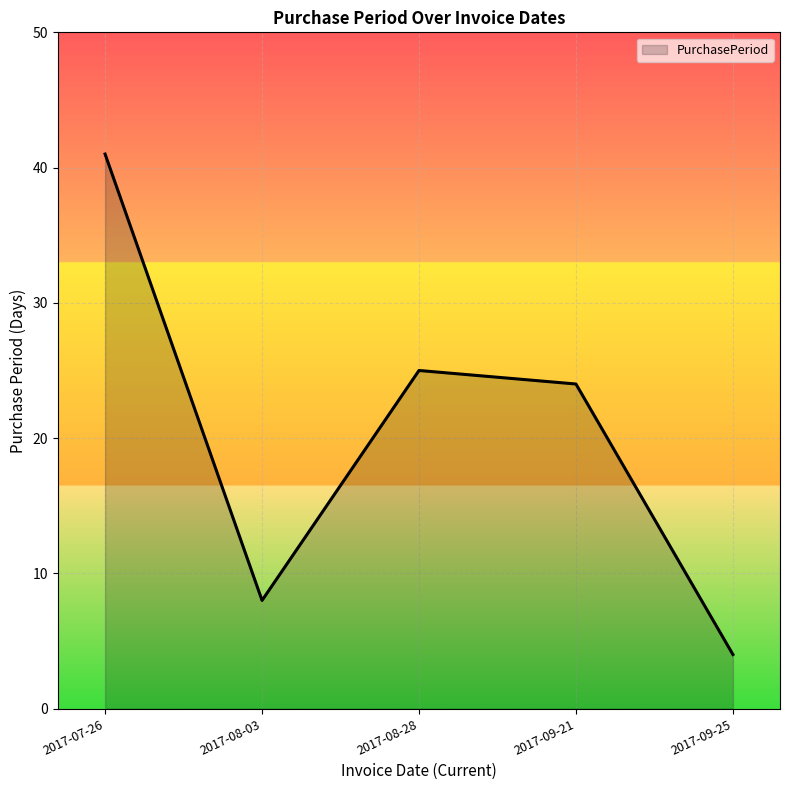

Approximately how many times larger is the value at 2017-09-21 compared to 2017-09-25?

6.0